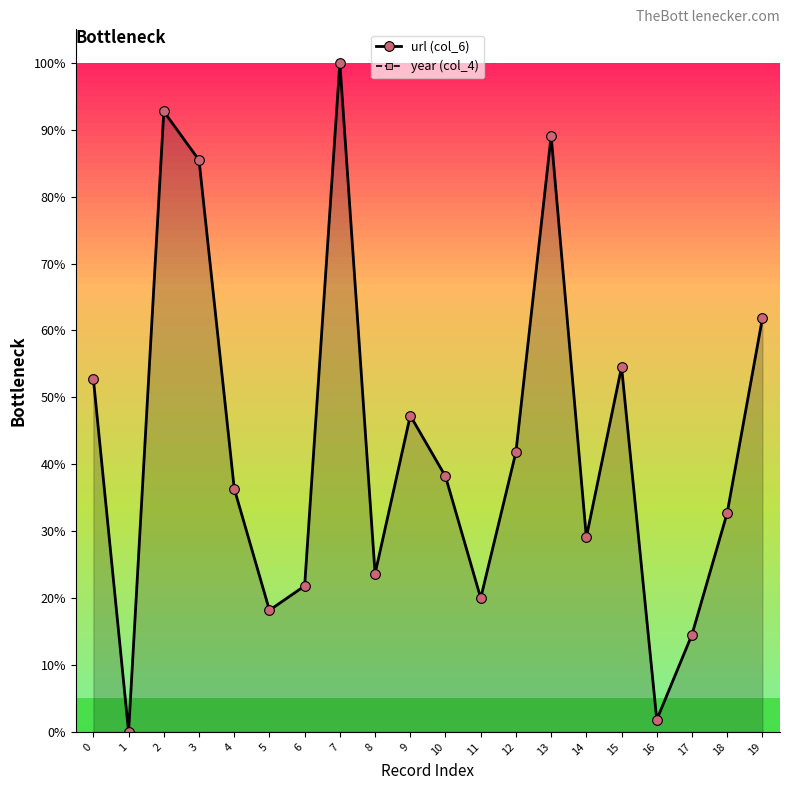

Where is the first local maximum for url (col_6)?

2